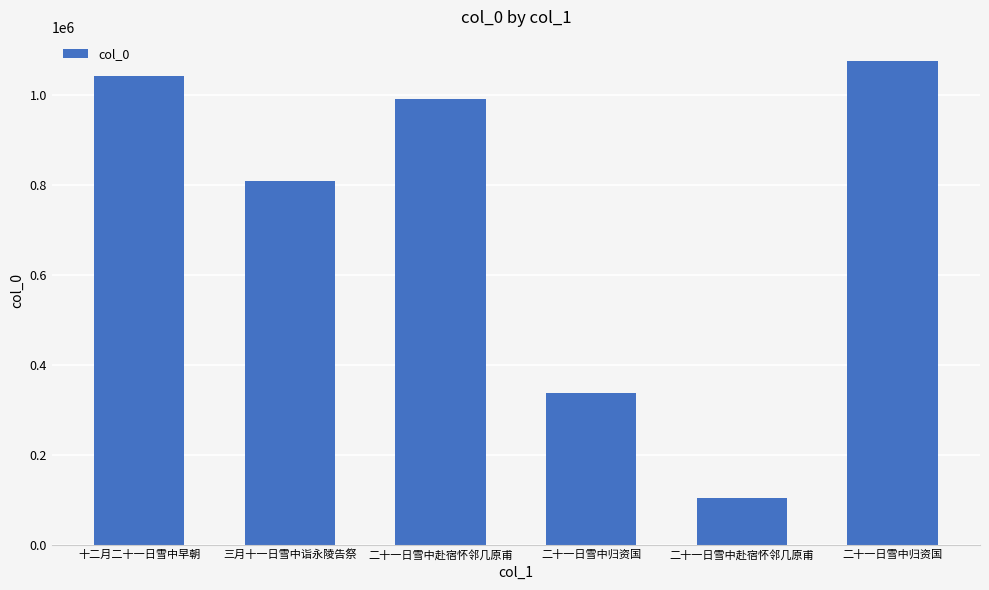

How many bars are there in total?

6